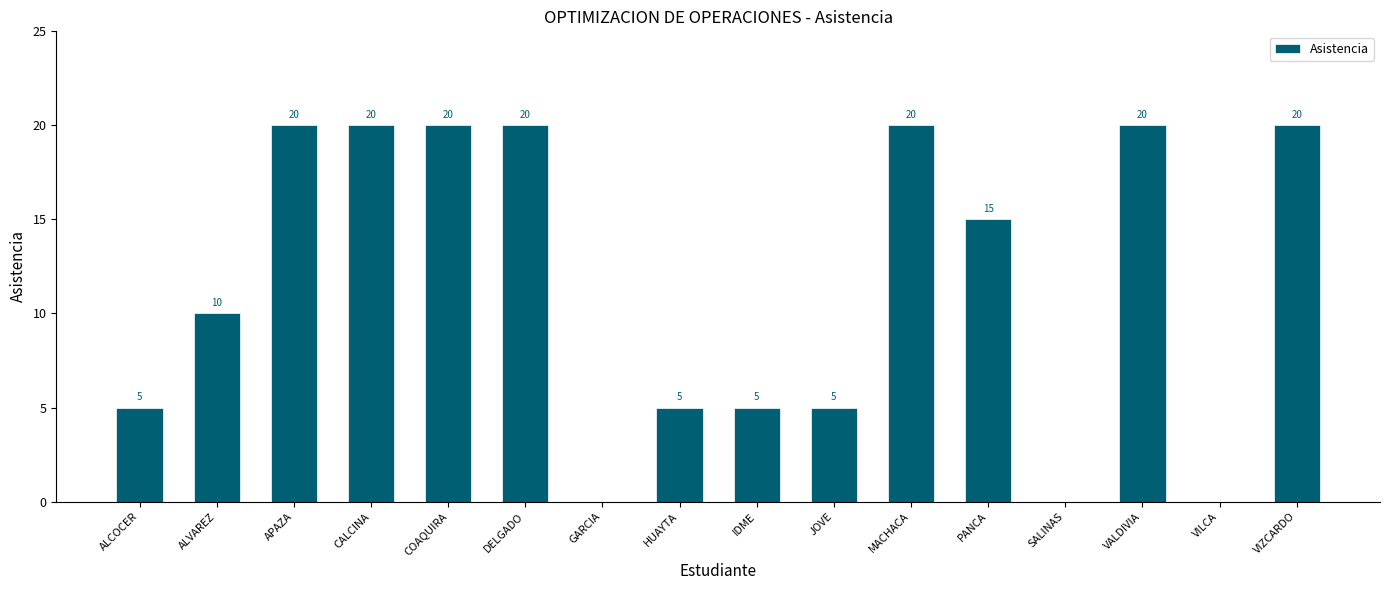

Reading left to right, extract all data points from this chart.

5	10	20	20	20	20	0	5	5	5	20	15	0	20	0	20